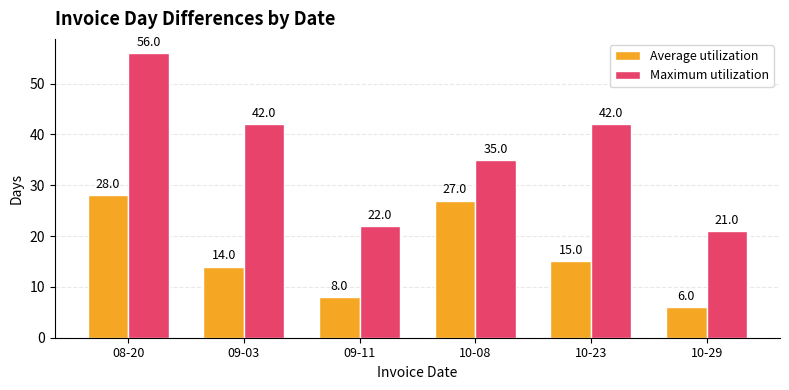

What is the label of the 6th bar from the left?

10-29